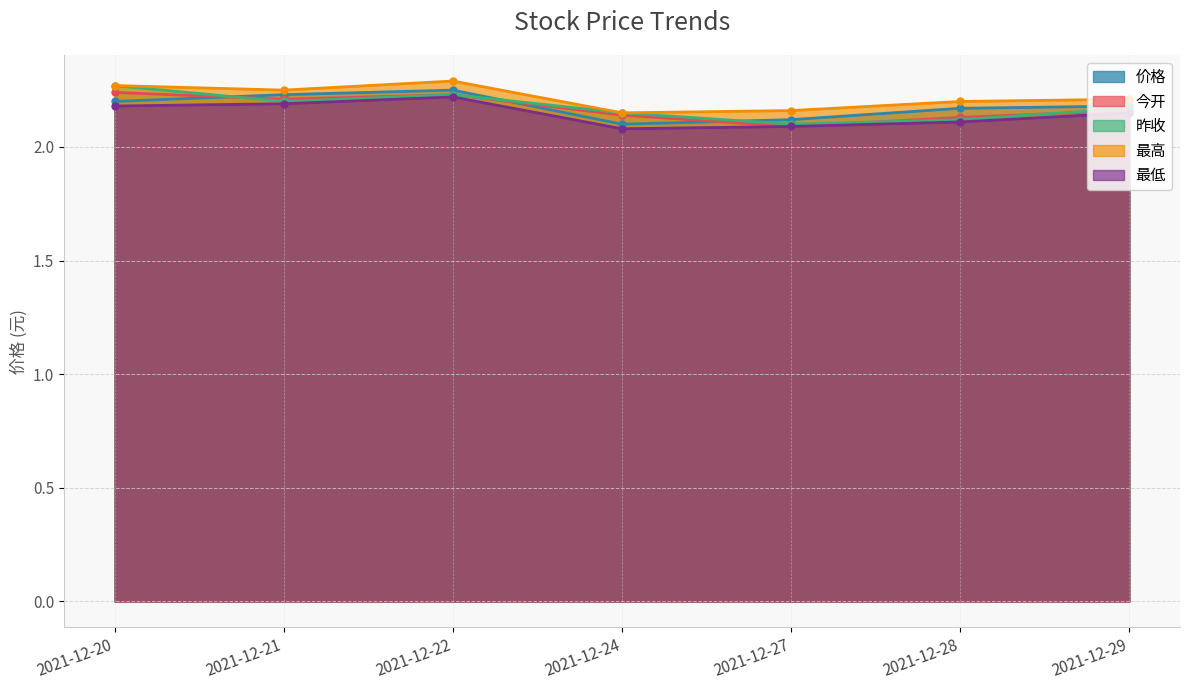

At how many categories does at least one series exceed 2?

7